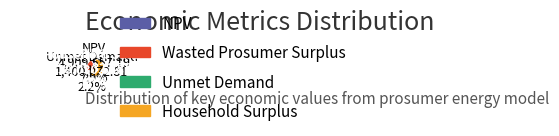

How many segments does this pie chart have?

4